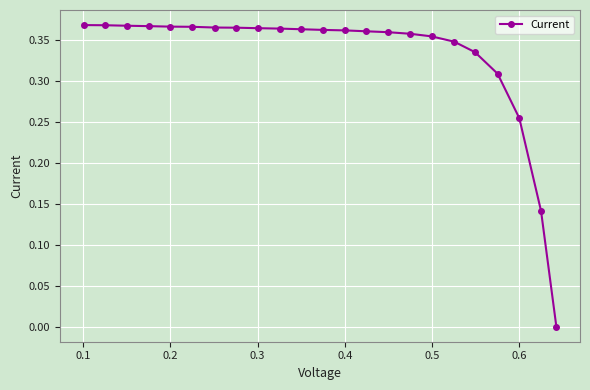

What is the sum of all values?

7.6